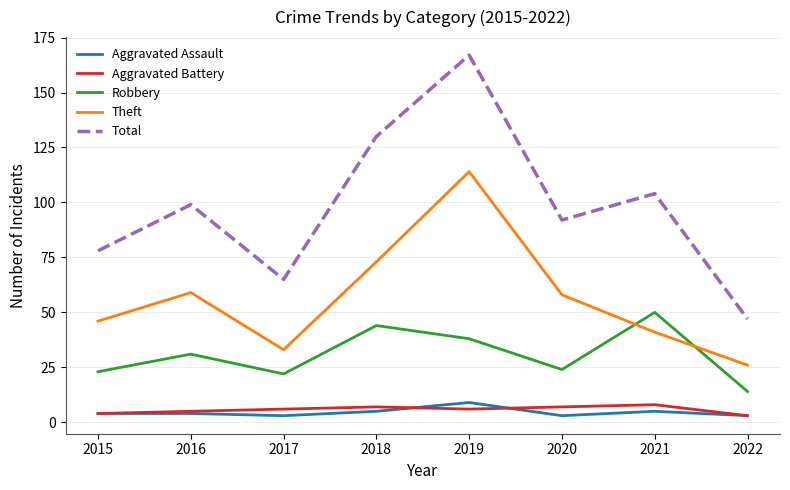

Which category has the highest value in the Theft series?

2019